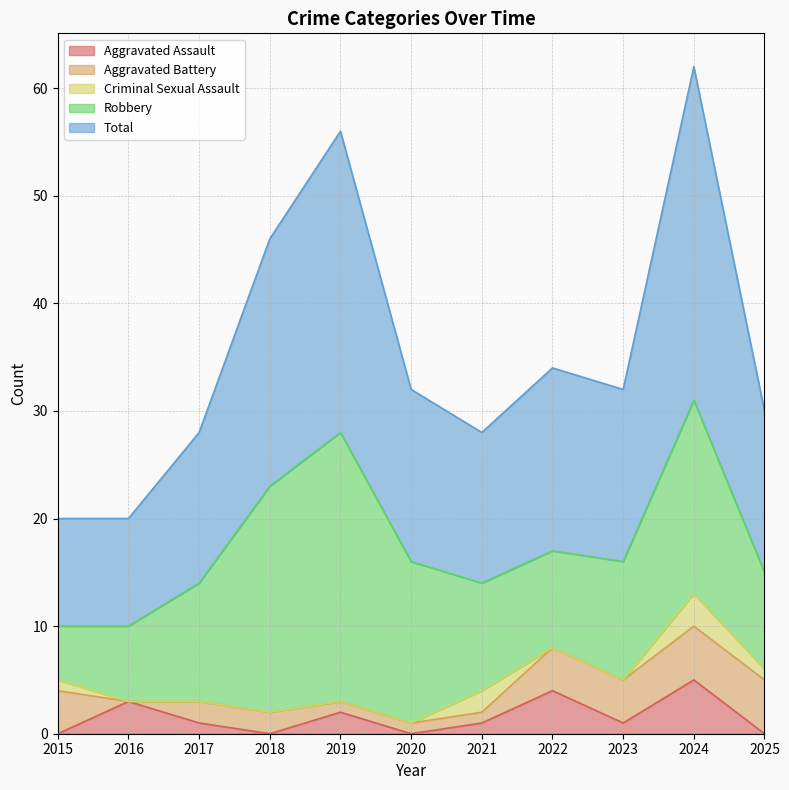

At which category is the sum across all series the highest?

2024